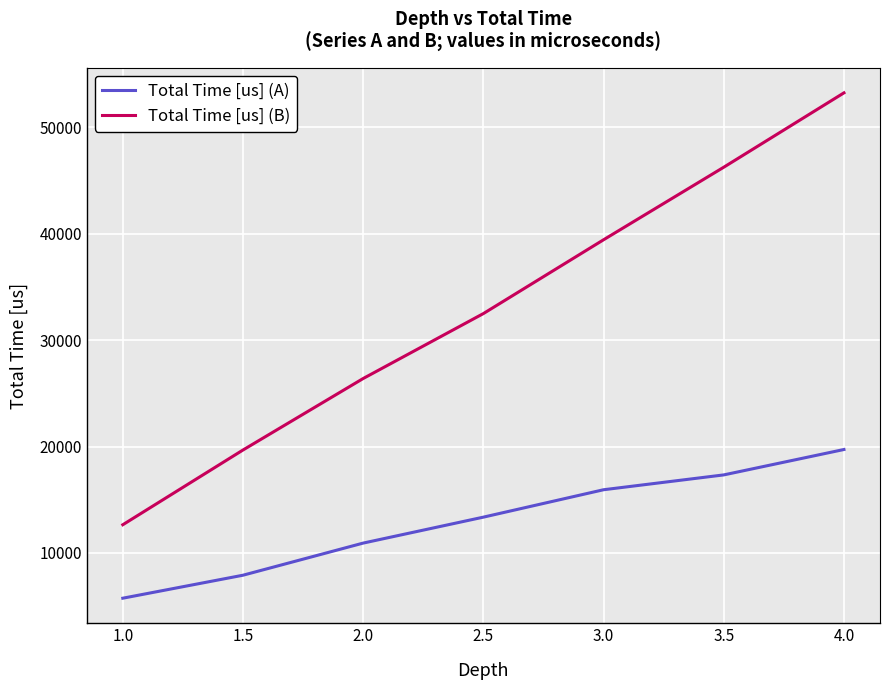

At which category is the sum across all series the highest?

4.0